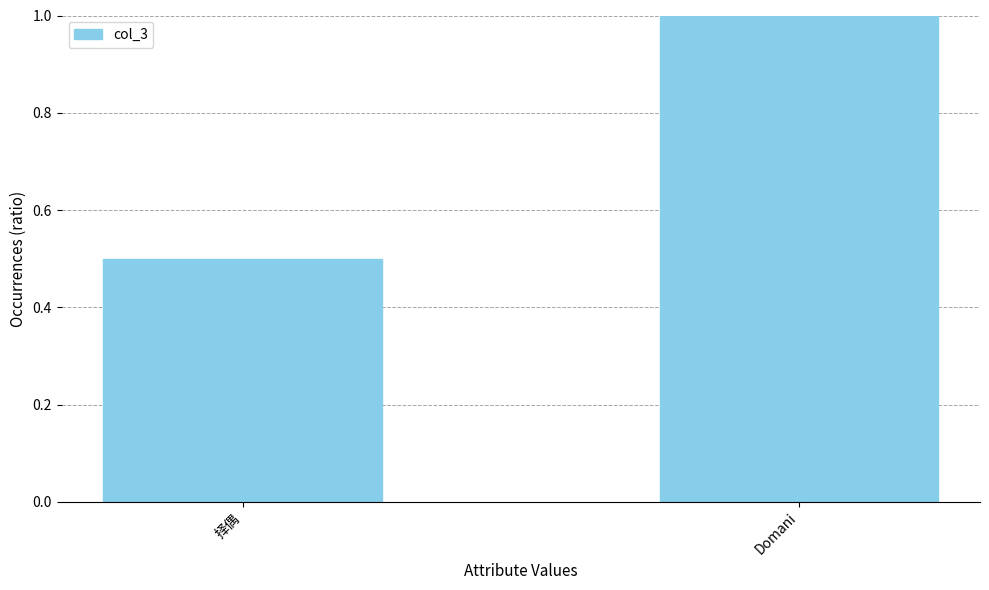

Which category has the highest value across all series?

Domani